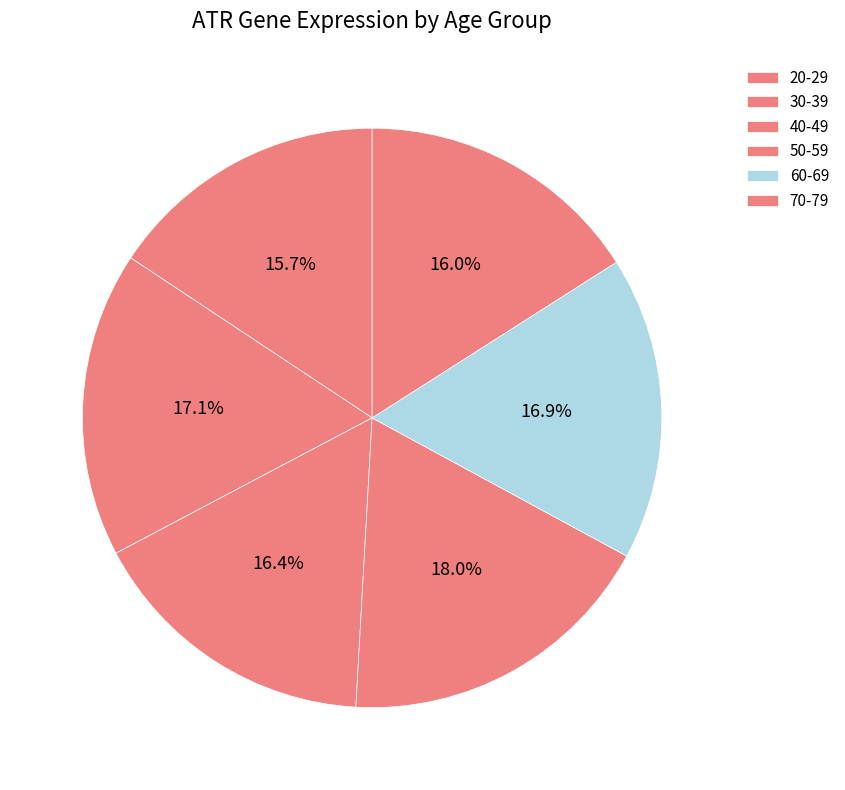

To the nearest percent, what percentage of the pie is 70-79?

16%